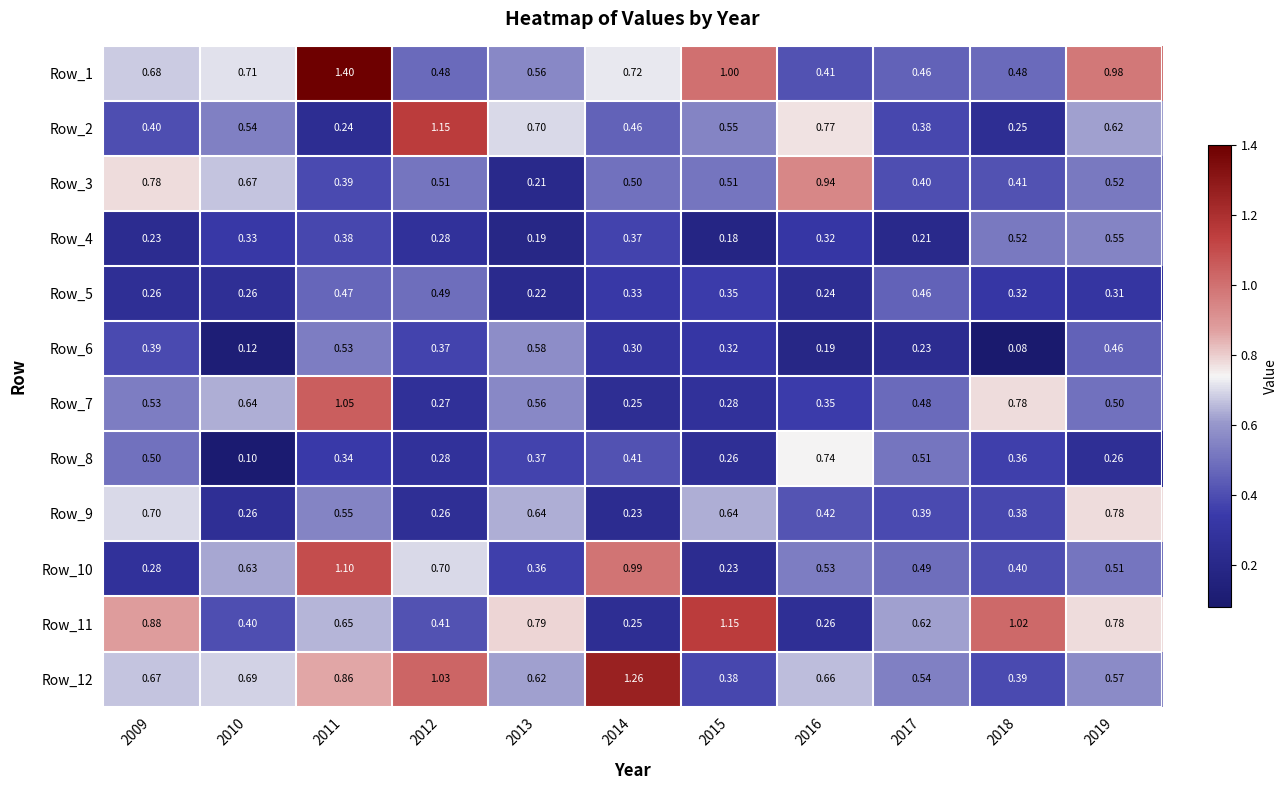

At how many categories does at least one series exceed 0?

11